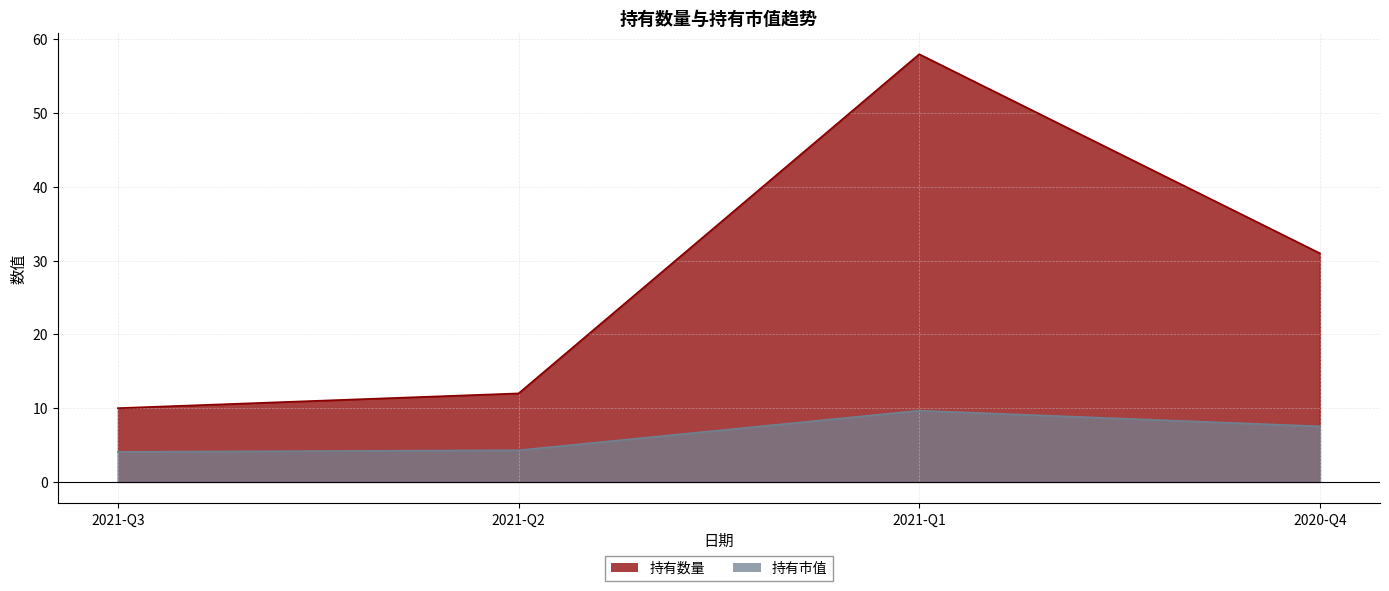

True or false: 持有数量 has more than 2 interior local peaks.

False